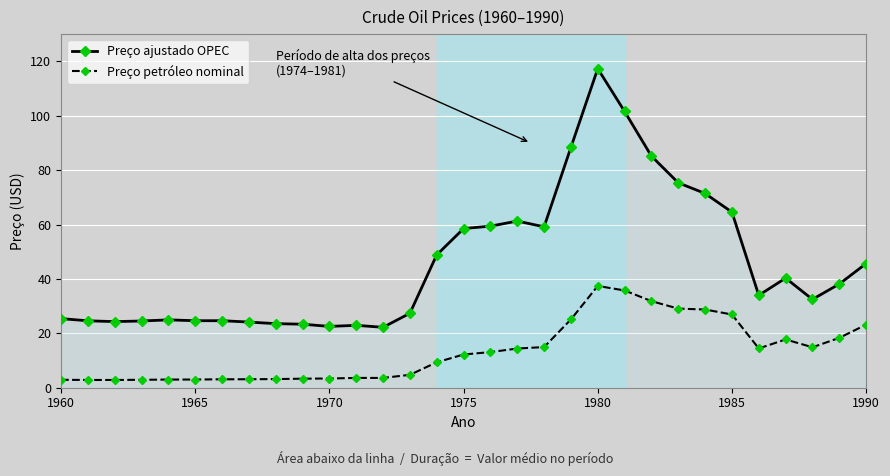

What is the difference between the maximum and minimum values in the Preço petróleo nominal series?

34.6